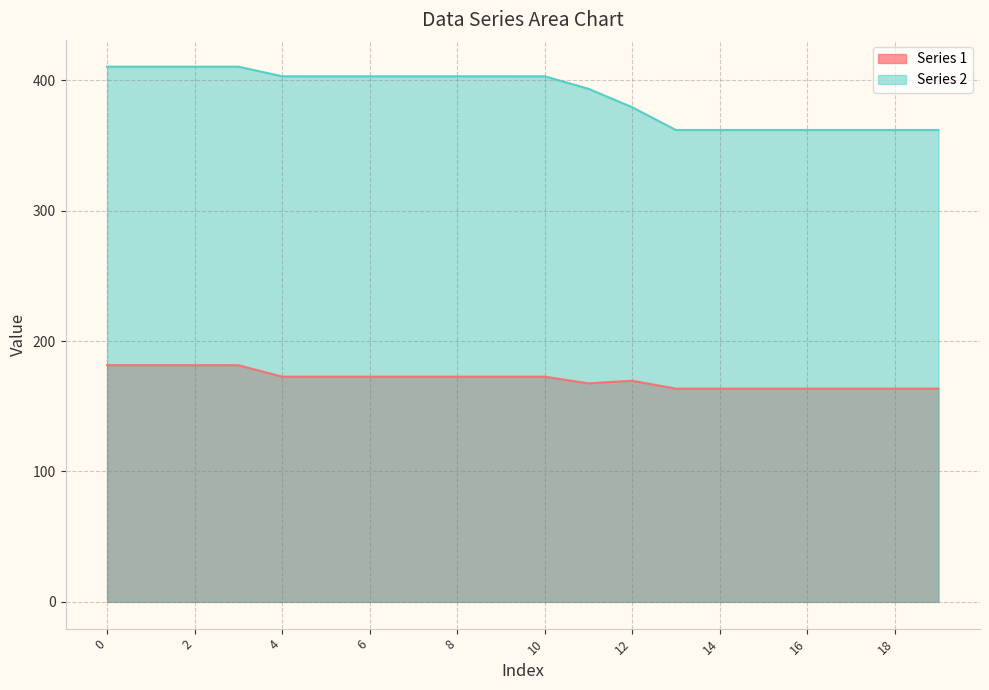

Reading left to right, what are all the values shown in this chart?

Series 1: 0=181.6	1=181.6	2=181.6	3=181.6	4=172.8	5=172.8	6=172.8	7=172.8	8=172.8	9=172.8	10=172.8	11=167.6	12=169.6	13=163.6	14=163.6	15=163.6	16=163.6	17=163.6	18=163.6	19=163.6
Series 2: 0=410.5	1=410.5	2=410.5	3=410.5	4=403.2	5=403.2	6=403.2	7=403.2	8=403.2	9=403.2	10=403.2	11=393.6	12=379.4	13=362.0	14=362.0	15=362.0	16=362.0	17=362.0	18=362.0	19=362.0